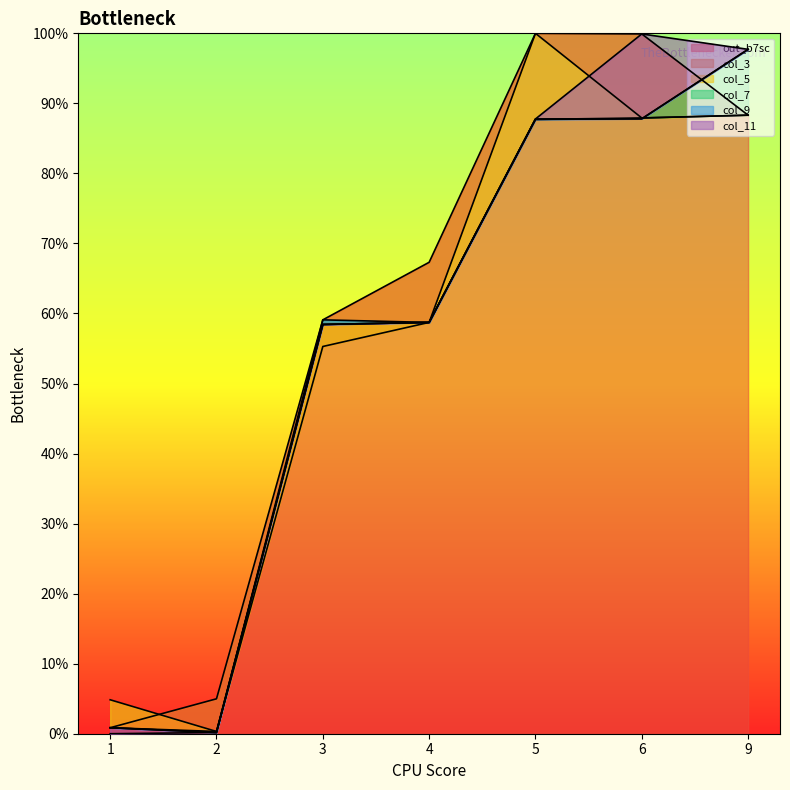

Where is col_9 nearest to the value 48?

3